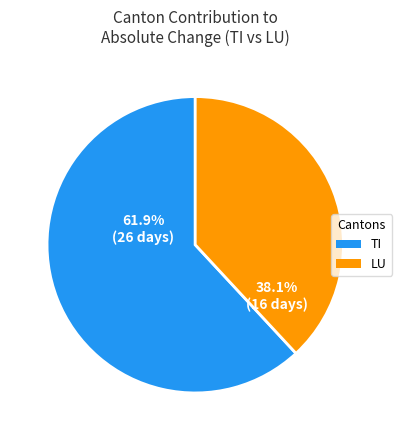

Does any single category account for the majority?

Yes